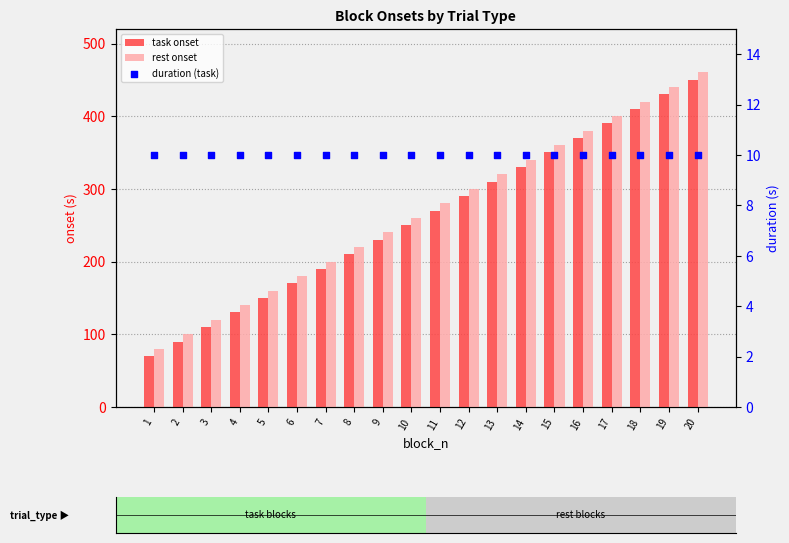

Which series contains the highest Y value?

rest onset